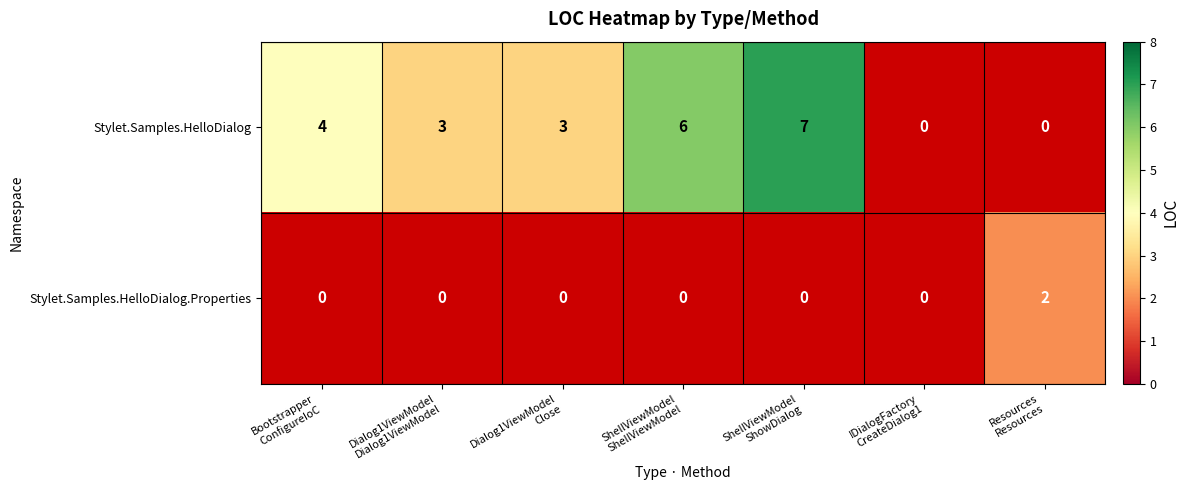

Count the Stylet.Samples.HelloDialog values in the range 0 to 6.

6